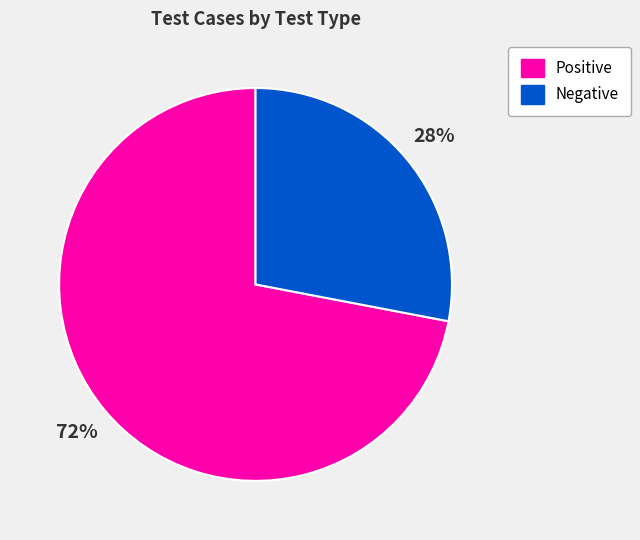

To the nearest percent, what portion does Positive represent?

72%